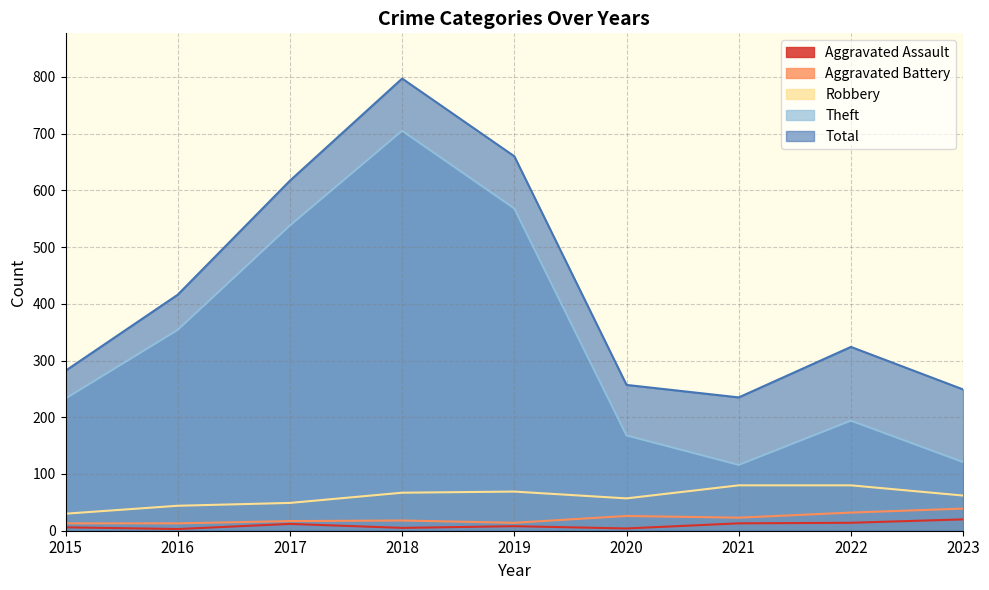

What is the minimum value shown in the chart?

3